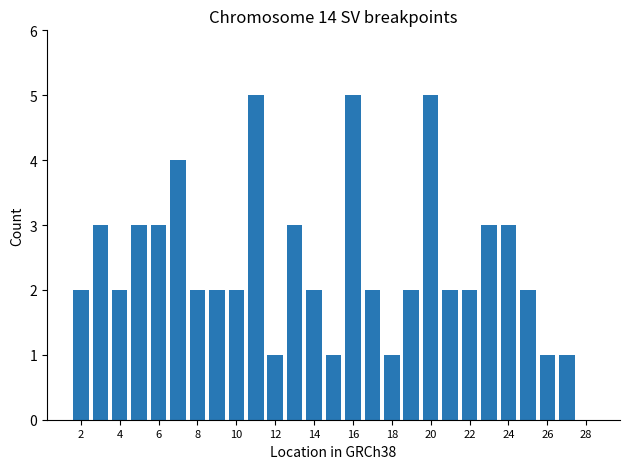

What is the greatest value displayed?

5